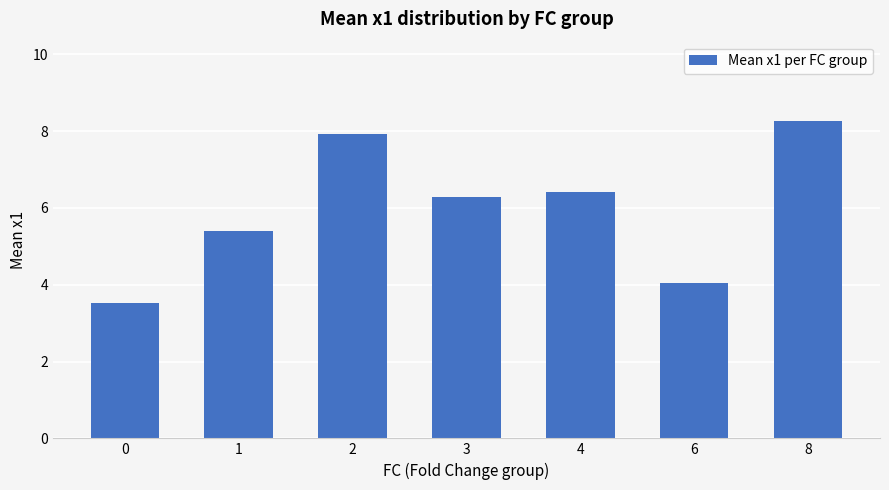

What is the sum of the values at 1 and 2?

13.3